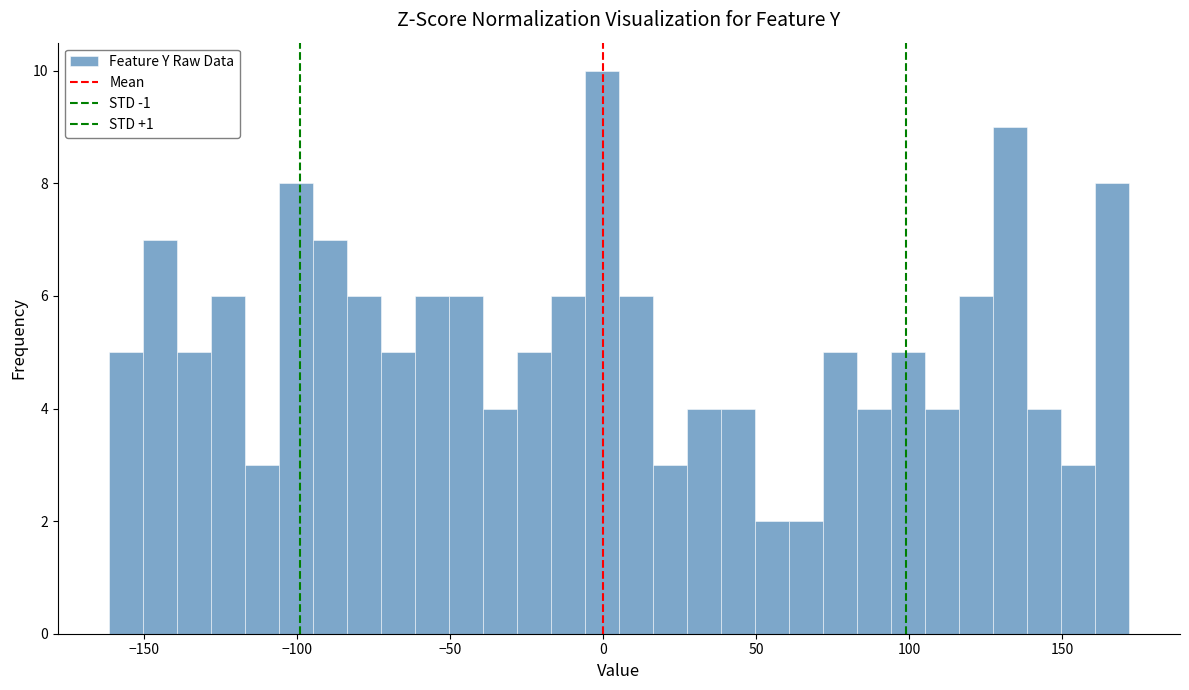

Around what value on the x-axis is the tallest bar? Give the approximate position of its centre, as read against the axis.

0